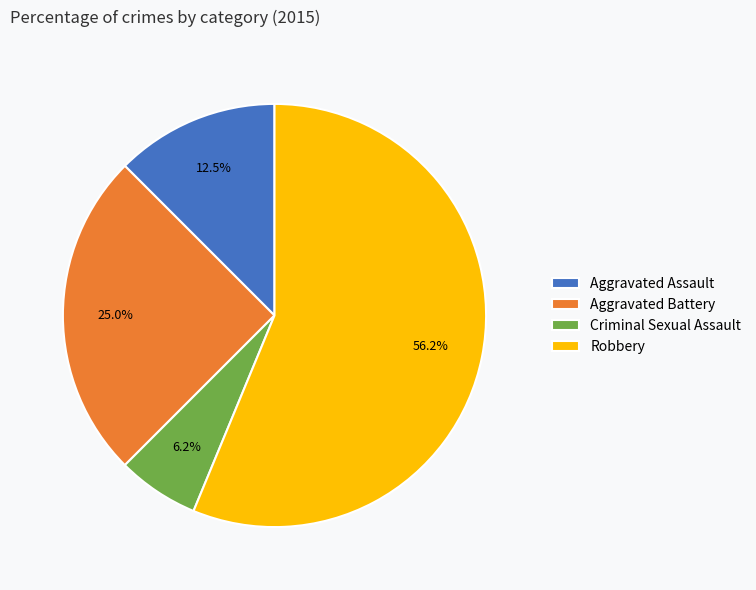

Is there a majority slice in this chart?

Yes